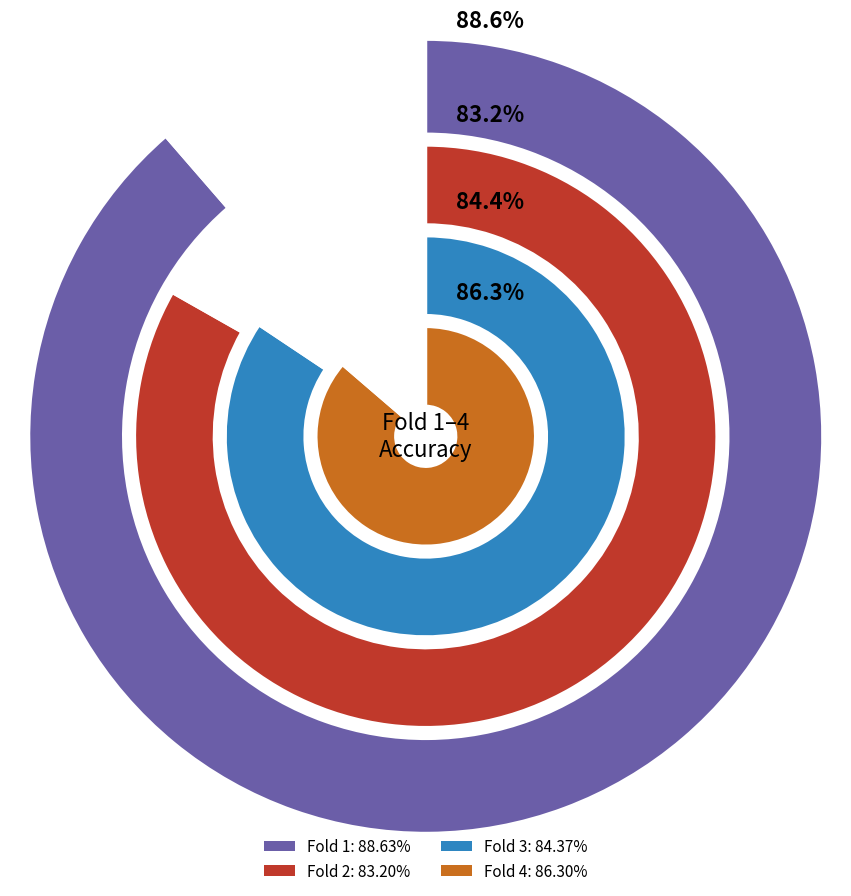

Is it true that Fold 5 is 7% of the pie?

False